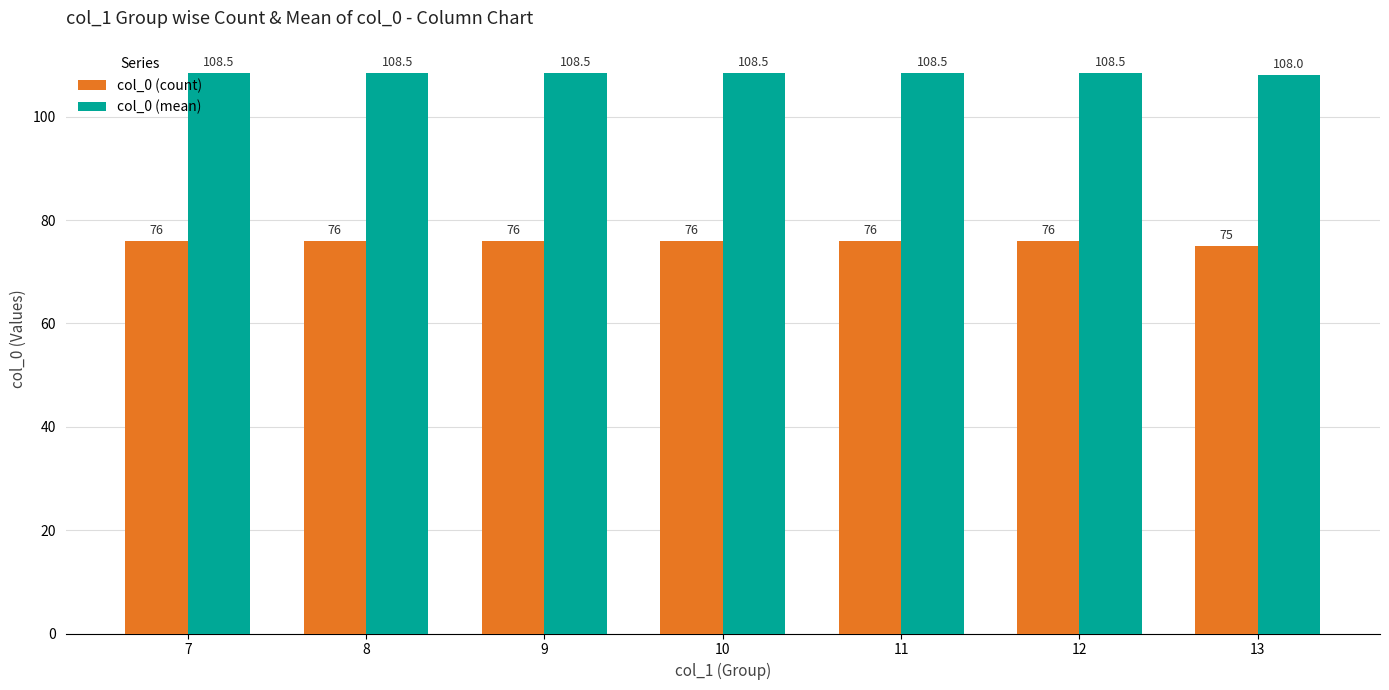

How many bars are there in each group?

2